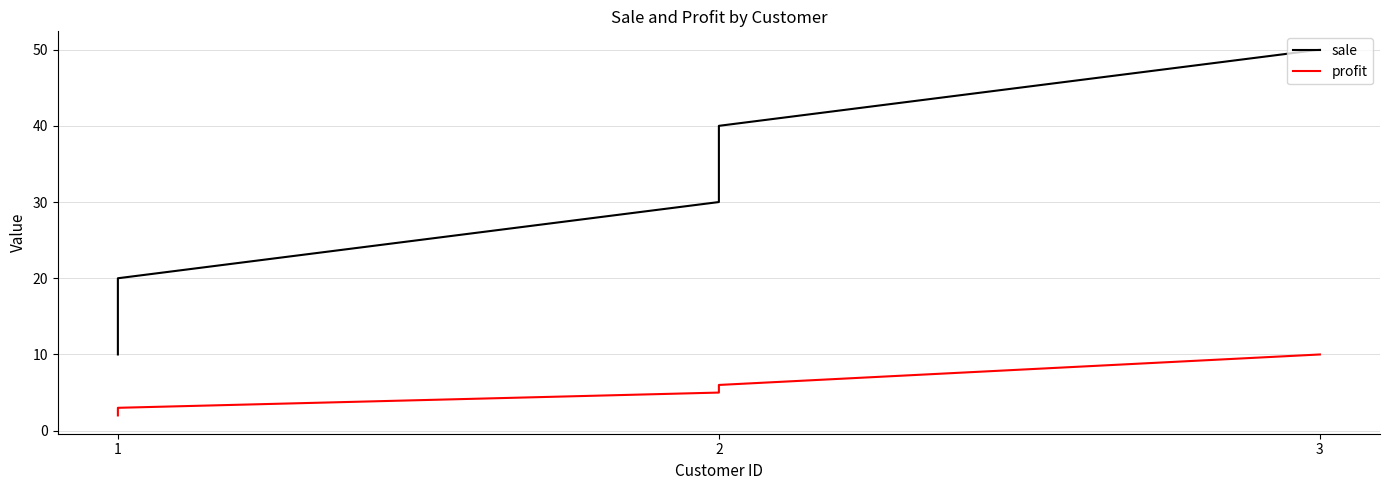

What is the average value of the sale series?

30